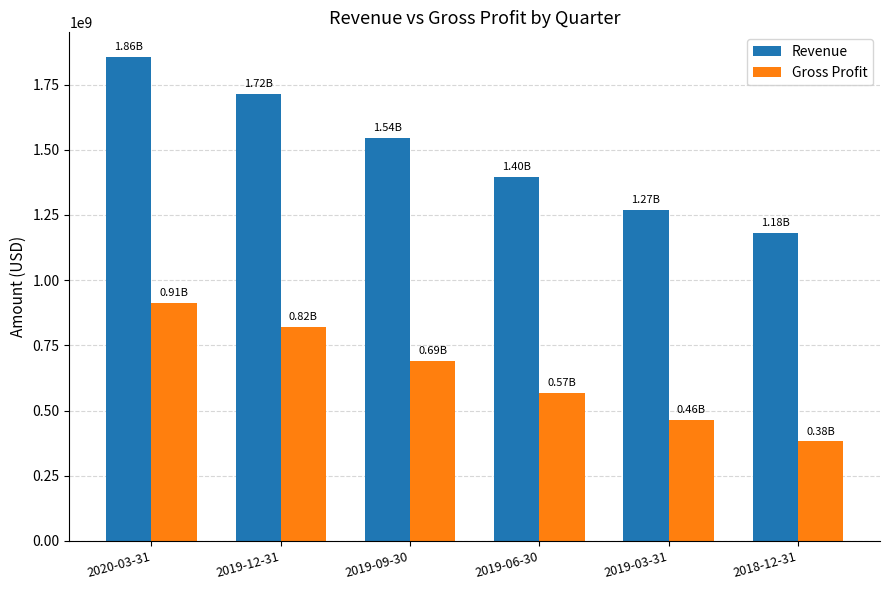

The value of Gross Profit at 2019-09-30 is 923972736. True or false?

False